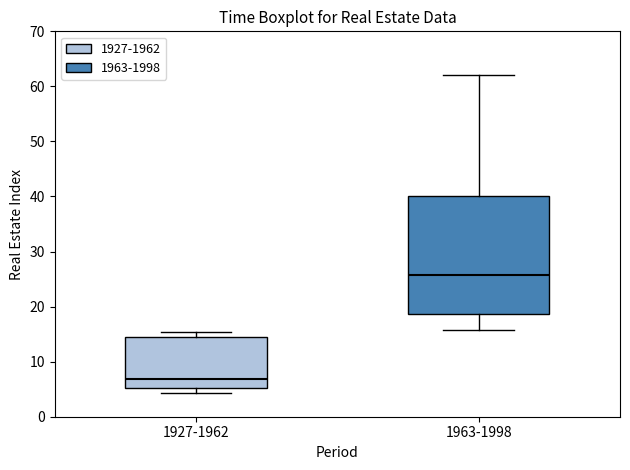

Which box's median line is the lowest?

1927-1962